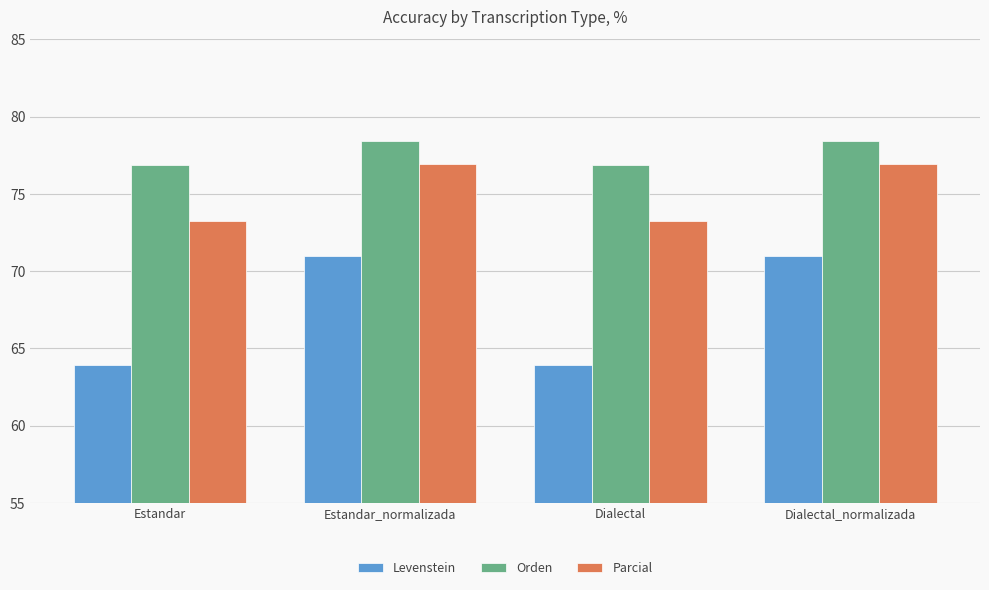

What is the minimum value for Levenstein?

63.9